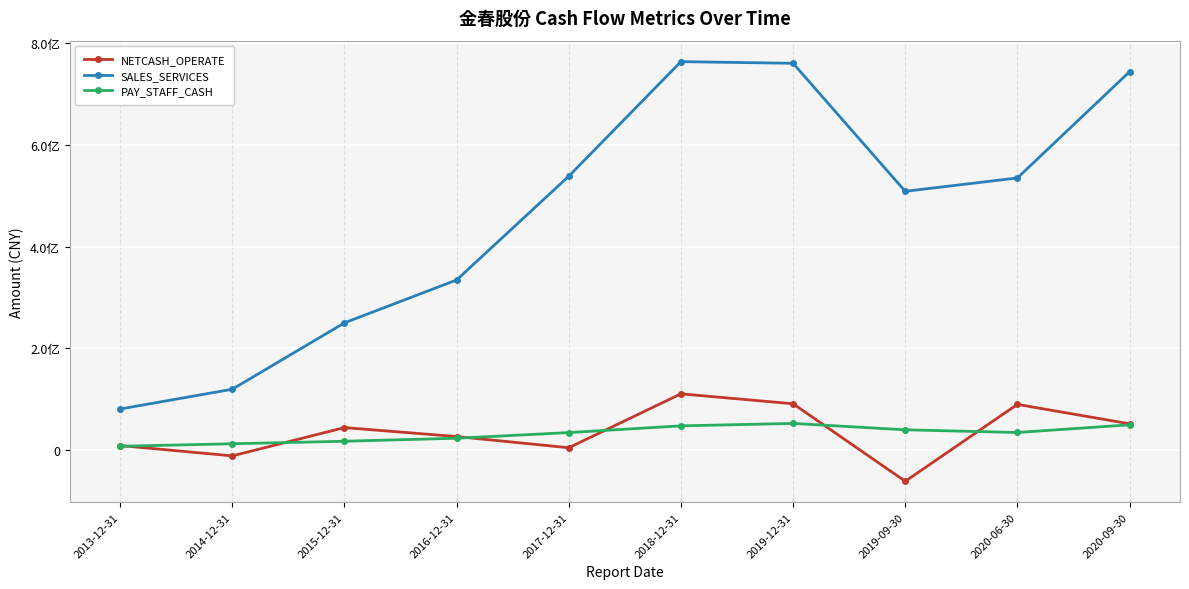

Is it true that SALES_SERVICES equals 1100471185.2 at 2019-12-31?

False